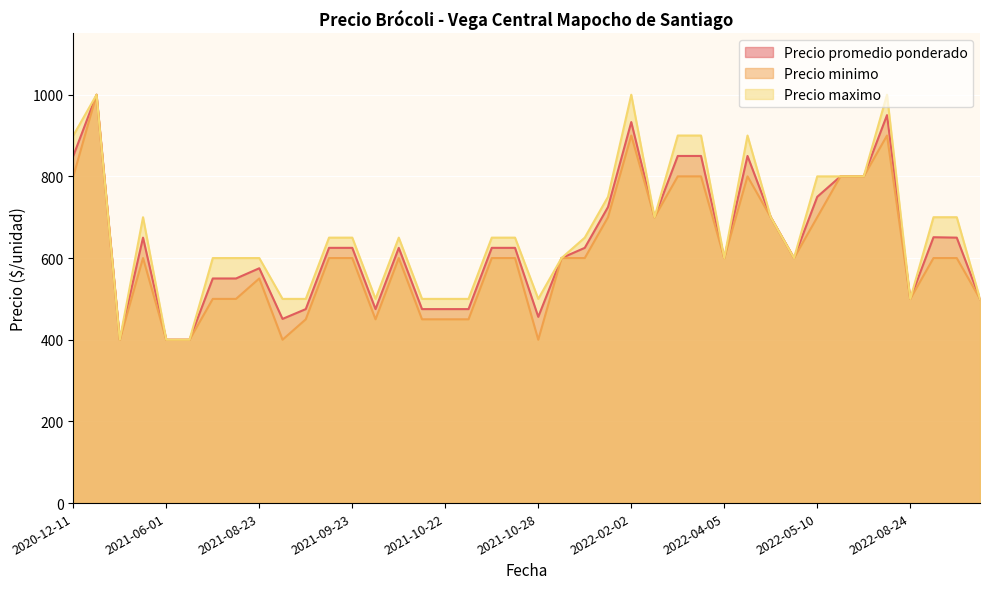

What is the spread (max minus min) of values at 2021-08-23?

50